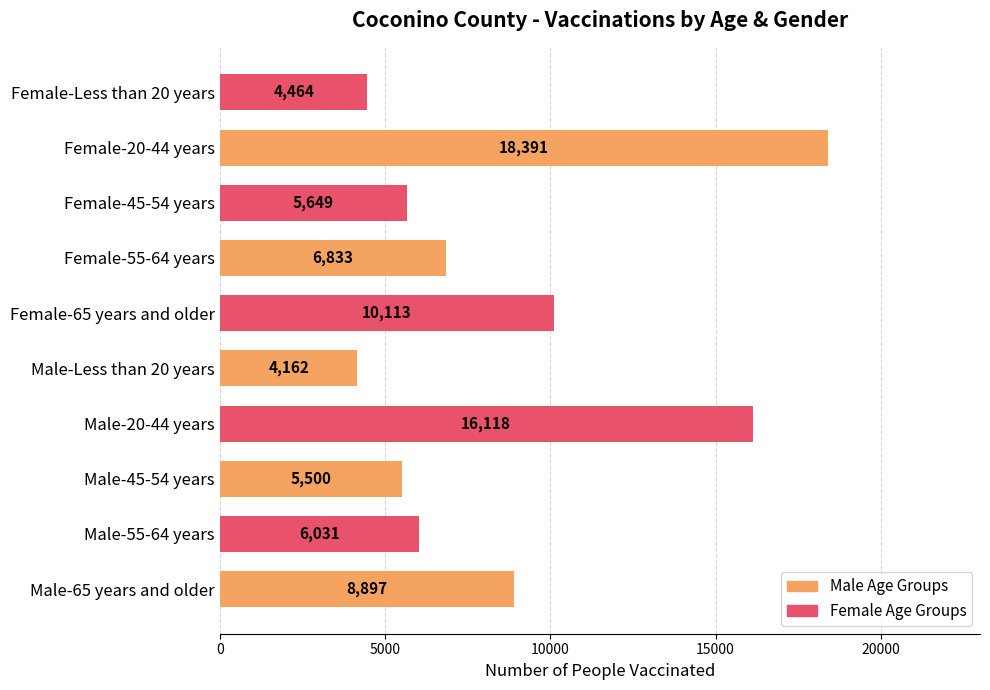

Approximately how many times larger is the value at Male-55-64 years compared to Male-Less than 20 years?

1.4